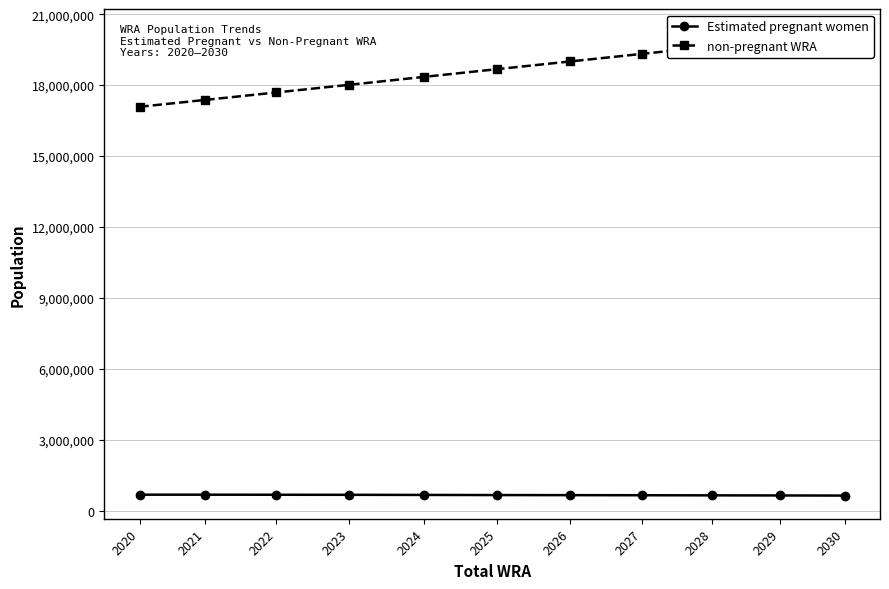

Reading left to right, list all the values displayed in this chart.

Estimated pregnant women: 2020=685238.4	2021=685020.4	2022=681943.2	2023=679501.5	2024=674427.8	2025=669028.0	2026=665334.6	2027=661328.0	2028=657013.4	2029=652360.3	2030=647410.8
non-pregnant WRA: 2020=17095761.6	2021=17384979.6	2022=17701056.8	2023=18026498.5	2024=18360572.2	2025=18686972.0	2026=19012665.4	2027=19333672.0	2028=19645986.6	2029=19949639.7	2030=20240589.2